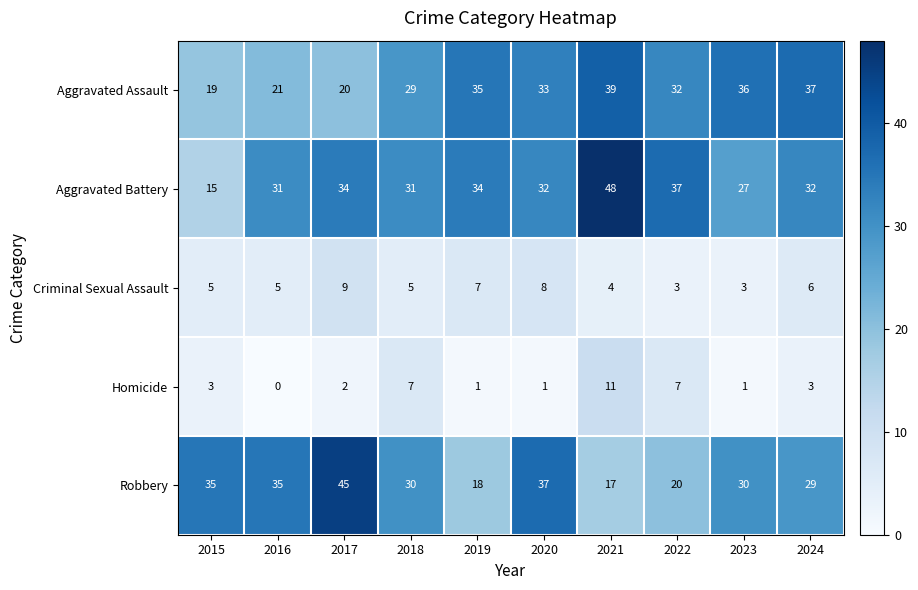

At 2019, list the series in order from largest to smallest.

Aggravated Assault, Aggravated Battery, Robbery, Criminal Sexual Assault, Homicide